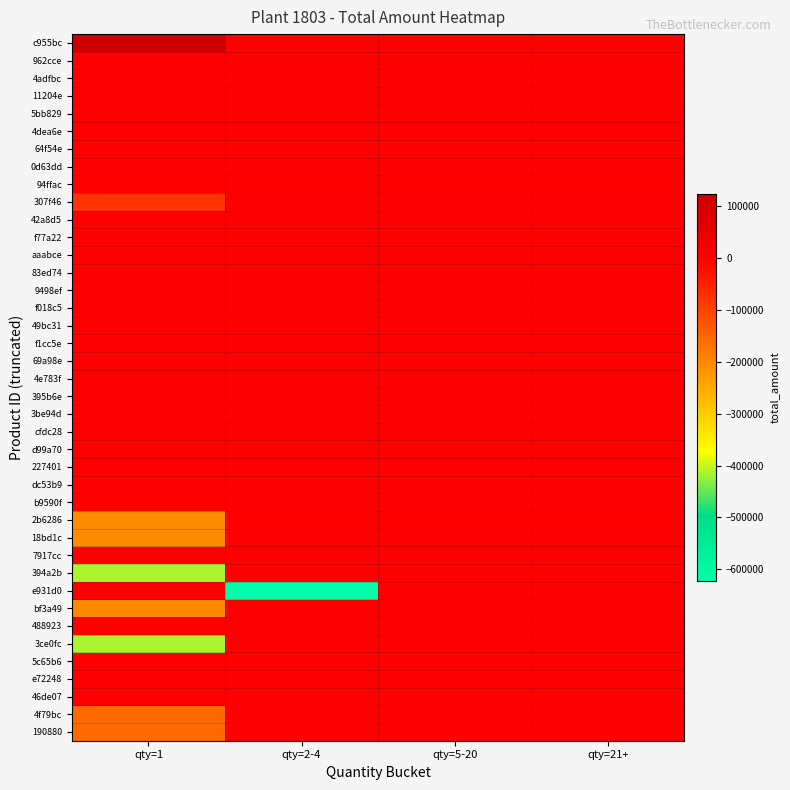

Reading left to right, list all the values displayed in this chart.

c955bc: qty=1=123750	qty=2-4=0	qty=5-20=0	qty=21+=0
962cce: qty=1=0	qty=2-4=0	qty=5-20=0	qty=21+=0
4adfbc: qty=1=0	qty=2-4=0	qty=5-20=0	qty=21+=0
11204e: qty=1=0	qty=2-4=0	qty=5-20=0	qty=21+=0
5bb829: qty=1=0	qty=2-4=0	qty=5-20=0	qty=21+=0
4dea6e: qty=1=0	qty=2-4=0	qty=5-20=0	qty=21+=0
64f54e: qty=1=0	qty=2-4=0	qty=5-20=0	qty=21+=0
0d63dd: qty=1=0	qty=2-4=0	qty=5-20=0	qty=21+=0
94ffac: qty=1=0	qty=2-4=0	qty=5-20=0	qty=21+=0
307f46: qty=1=-77520	qty=2-4=0	qty=5-20=0	qty=21+=0
42a8d5: qty=1=0	qty=2-4=0	qty=5-20=0	qty=21+=0
f77a22: qty=1=0	qty=2-4=0	qty=5-20=0	qty=21+=0
aaabce: qty=1=0	qty=2-4=0	qty=5-20=0	qty=21+=0
83ed74: qty=1=0	qty=2-4=0	qty=5-20=0	qty=21+=0
9498ef: qty=1=0	qty=2-4=0	qty=5-20=0	qty=21+=0
f018c5: qty=1=0	qty=2-4=0	qty=5-20=0	qty=21+=0
49bc31: qty=1=0	qty=2-4=0	qty=5-20=0	qty=21+=0
f1cc5e: qty=1=0	qty=2-4=0	qty=5-20=0	qty=21+=0
69a98e: qty=1=0	qty=2-4=0	qty=5-20=0	qty=21+=0
4e783f: qty=1=0	qty=2-4=0	qty=5-20=0	qty=21+=0
395b6e: qty=1=0	qty=2-4=0	qty=5-20=0	qty=21+=0
3be94d: qty=1=0	qty=2-4=0	qty=5-20=0	qty=21+=0
cfdc28: qty=1=0	qty=2-4=0	qty=5-20=0	qty=21+=0
d99a70: qty=1=0	qty=2-4=0	qty=5-20=0	qty=21+=0
227401: qty=1=0	qty=2-4=0	qty=5-20=0	qty=21+=0
dc53b9: qty=1=0	qty=2-4=0	qty=5-20=0	qty=21+=0
b9590f: qty=1=0	qty=2-4=0	qty=5-20=0	qty=21+=0
2b6286: qty=1=-207350	qty=2-4=0	qty=5-20=0	qty=21+=0
18bd1c: qty=1=-207350	qty=2-4=0	qty=5-20=0	qty=21+=0
7917cc: qty=1=0	qty=2-4=0	qty=5-20=0	qty=21+=0
394a2b: qty=1=-414700	qty=2-4=0	qty=5-20=0	qty=21+=0
e931d0: qty=1=0	qty=2-4=-622050	qty=5-20=0	qty=21+=0
bf3a49: qty=1=-200850	qty=2-4=0	qty=5-20=0	qty=21+=0
488923: qty=1=0	qty=2-4=0	qty=5-20=0	qty=21+=0
3ce0fc: qty=1=-414700	qty=2-4=0	qty=5-20=0	qty=21+=0
5c65b6: qty=1=0	qty=2-4=0	qty=5-20=0	qty=21+=0
e72248: qty=1=0	qty=2-4=0	qty=5-20=0	qty=21+=0
46de07: qty=1=0	qty=2-4=0	qty=5-20=0	qty=21+=0
4f79bc: qty=1=-156400	qty=2-4=0	qty=5-20=0	qty=21+=0
190880: qty=1=-156400	qty=2-4=0	qty=5-20=0	qty=21+=0